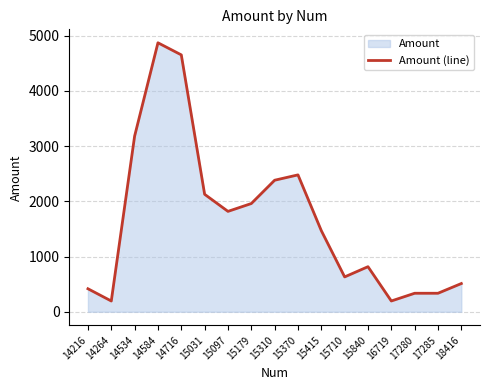

List the labels in order of value, largest first.

14584, 14716, 14534, 15370, 15310, 15031, 15179, 15097, 15415, 15840, 15710, 18416, 14216, 17280, 17285, 16719, 14264